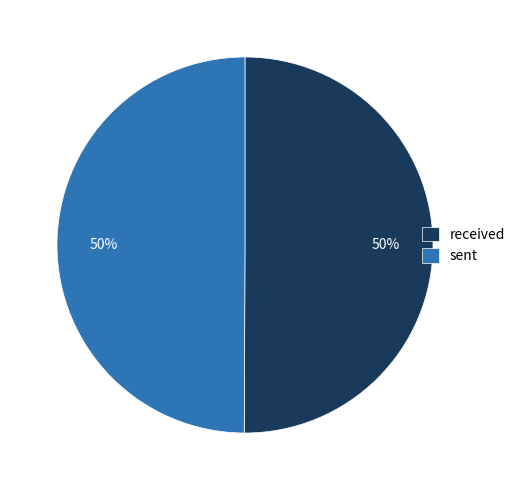

What percentage is the received slice, to the nearest percent?

50%